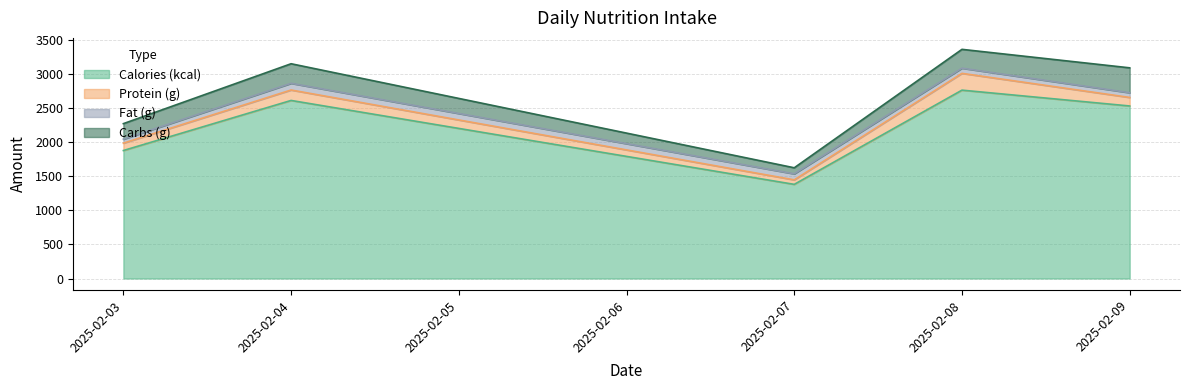

List the series in order of their peak value, lowest first.

Fat (g), Protein (g), Carbs (g), Calories (kcal)